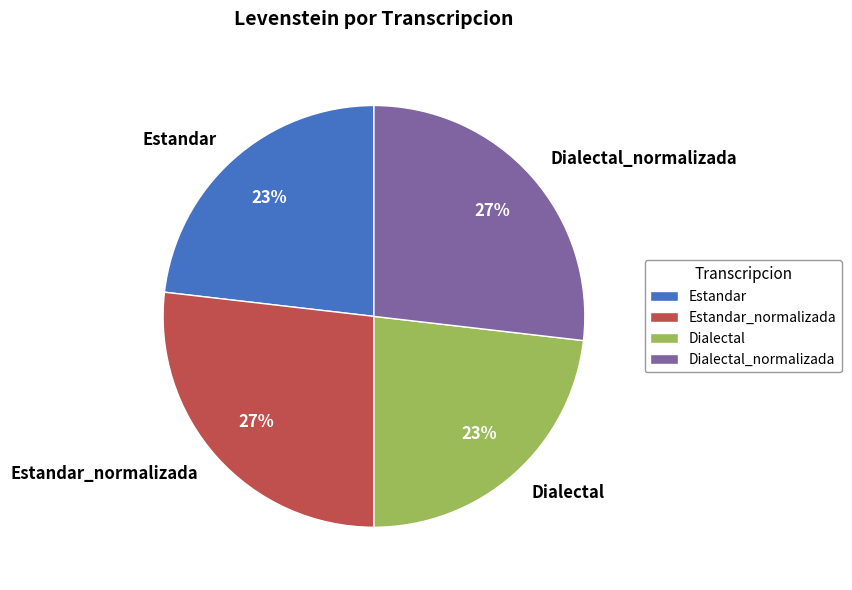

To the nearest percent, what is the average slice percentage?

25%